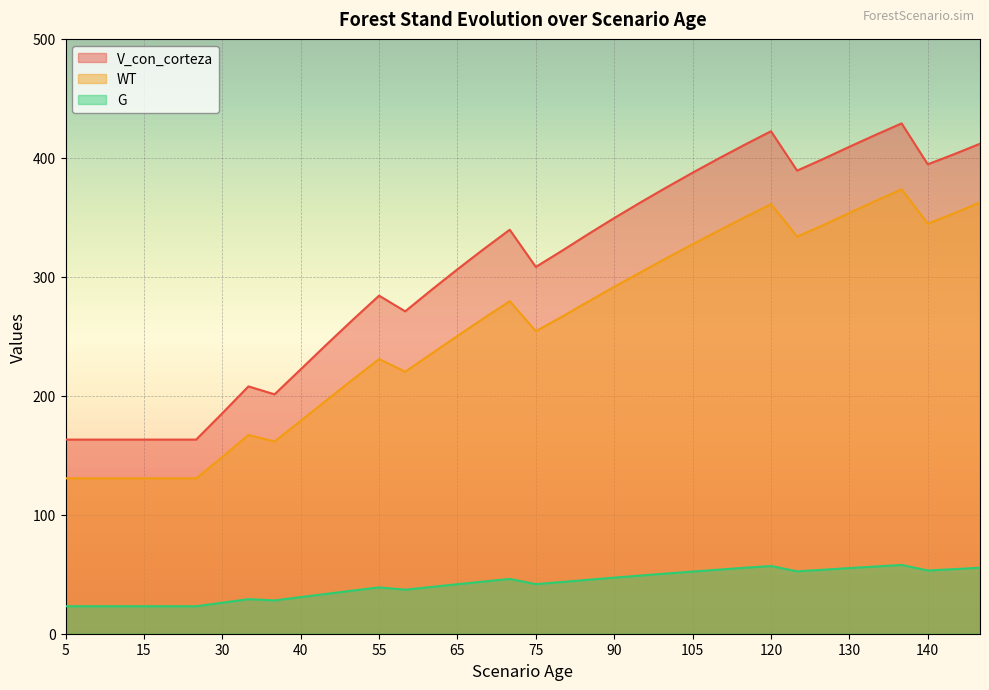

How many values in the WT series are below 266?

18